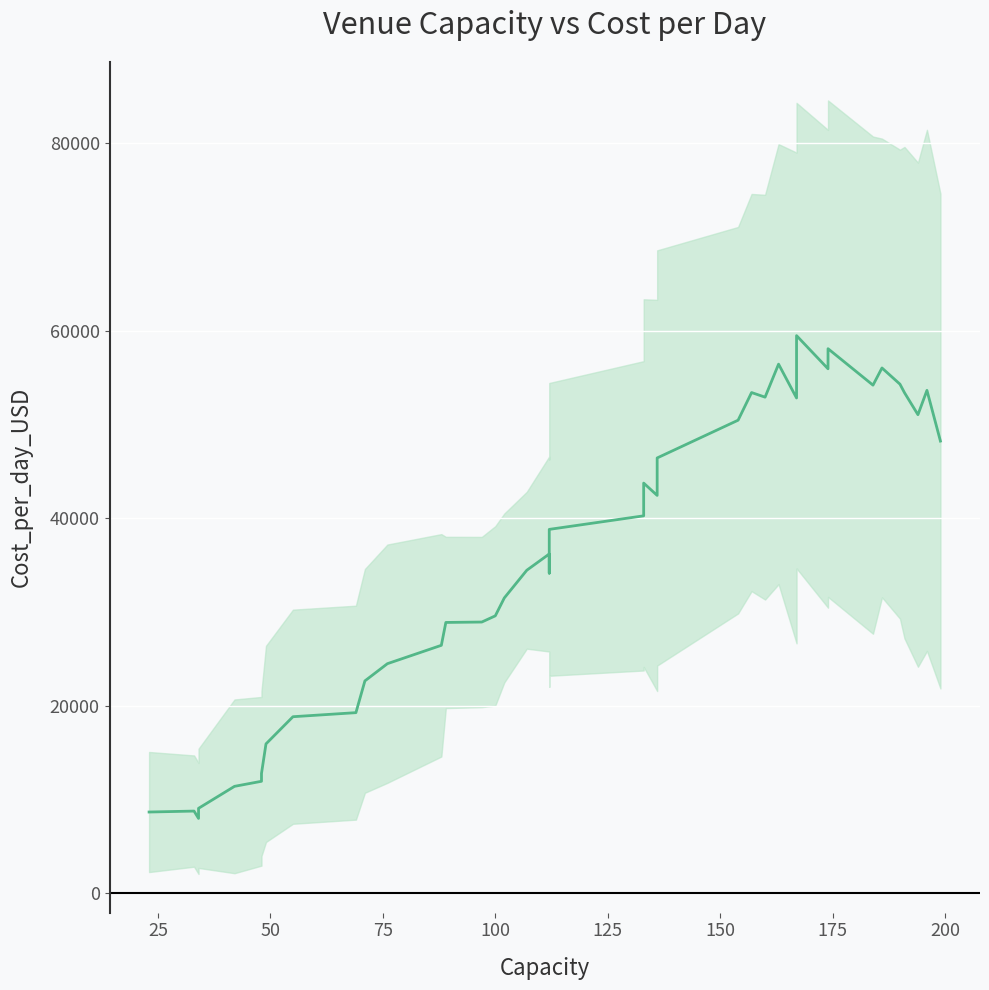

How many points are lower than both their immediate neighbors (excluding endpoints)?

8